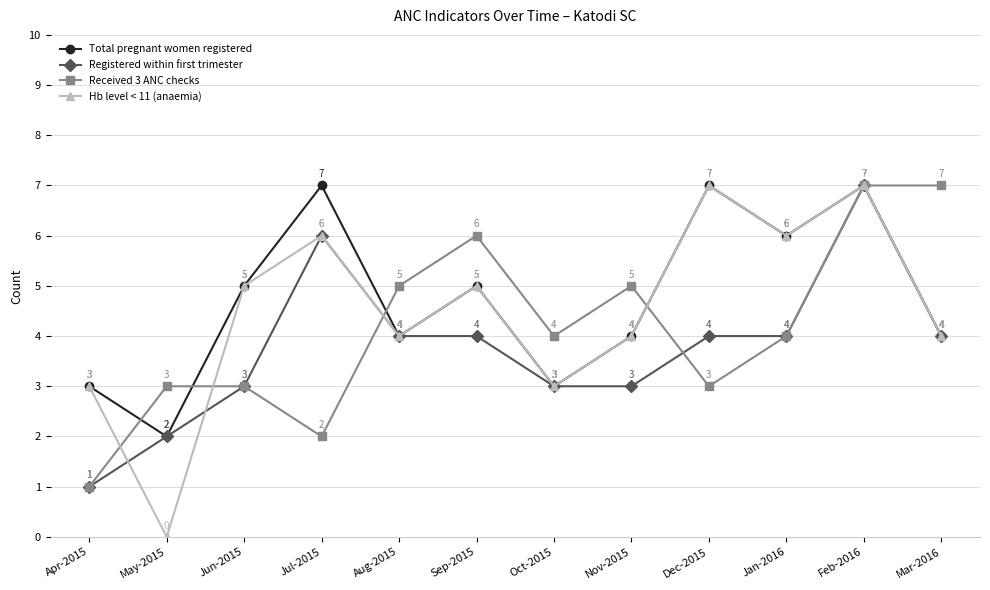

How many data points does each series have?

12